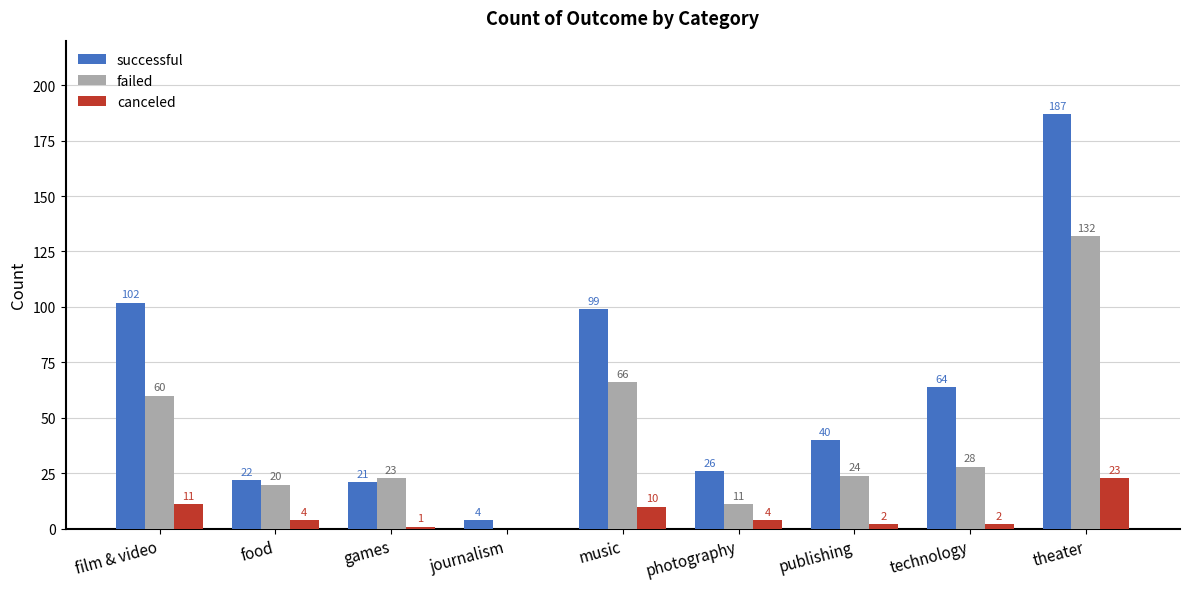

The canceled series shows 1 at games. True or false?

True